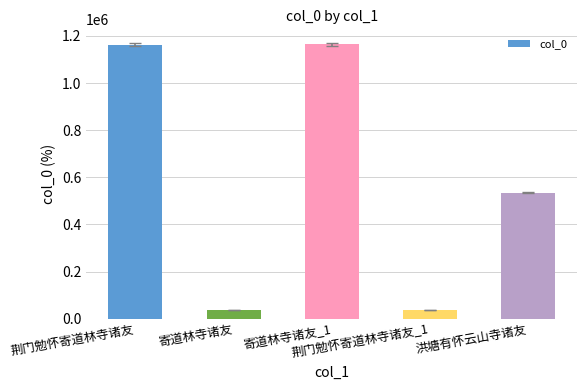

How many bars are there in total?

5